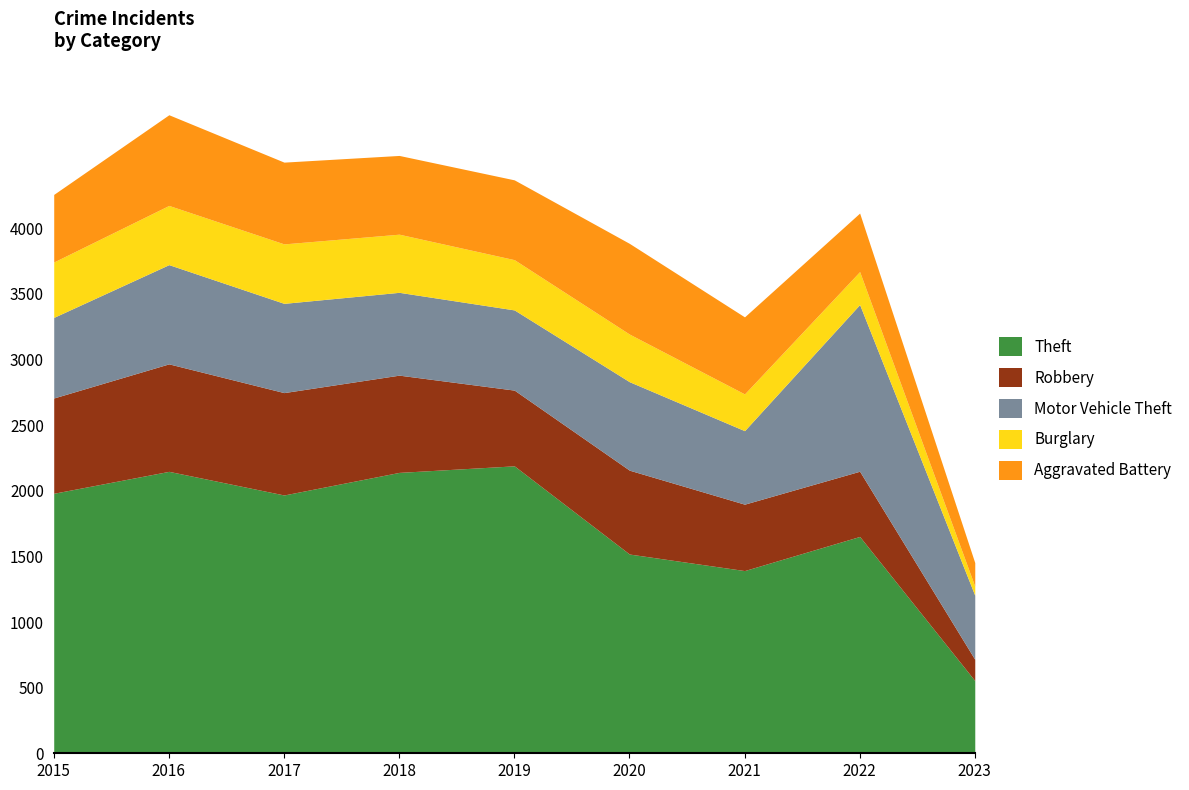

Rank the categories by Robbery value from lowest to highest.

2023, 2022, 2021, 2019, 2020, 2015, 2018, 2017, 2016